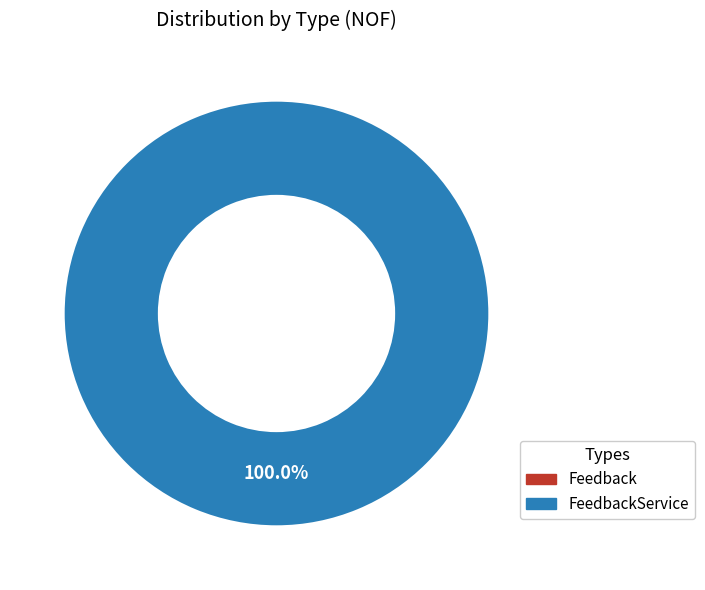

How many segments does this pie chart have?

2